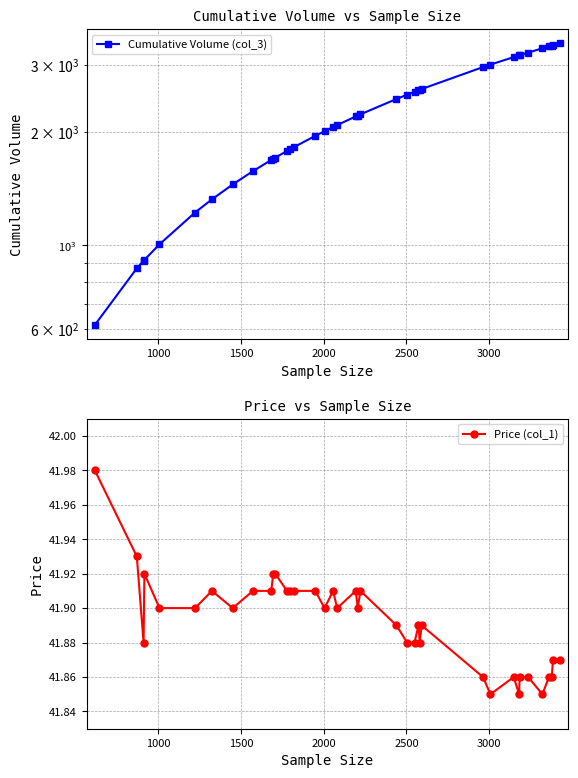

True or false: Price (col_1) and Cumulative Volume (col_3) intersect in this chart.

False